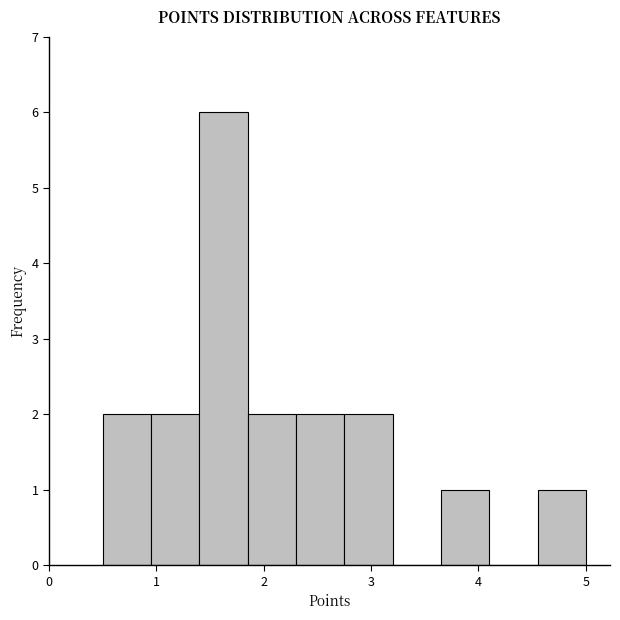

Reading left to right, transcribe this chart: for each bar, give the range it covers on the x-axis and its height. Neither the bar edges nor the heights are printed on the chart, so give them approximately, as read against the axes.

0.50 to 0.95: 2
0.95 to 1.40: 2
1.40 to 1.85: 6
1.85 to 2.30: 2
2.30 to 2.75: 2
2.75 to 3.20: 2
3.20 to 3.65: 0
3.65 to 4.10: 1
4.10 to 4.55: 0
4.55 to 5.00: 1